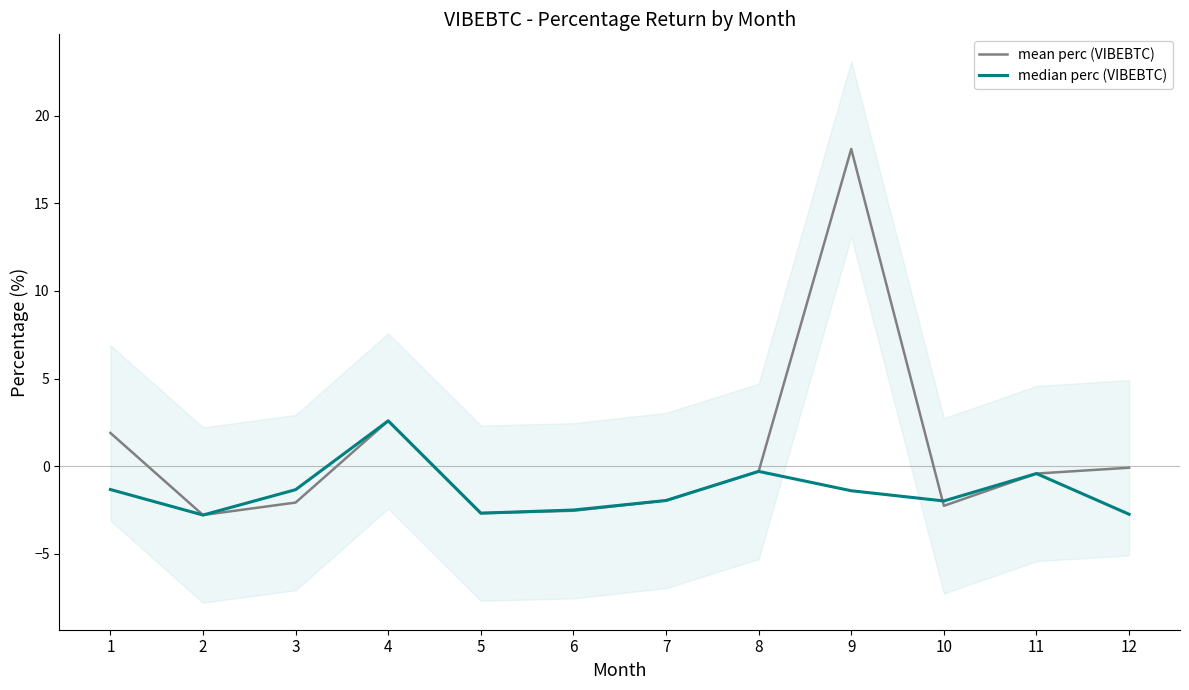

What is the spread (max minus min) of values at 10?

0.3